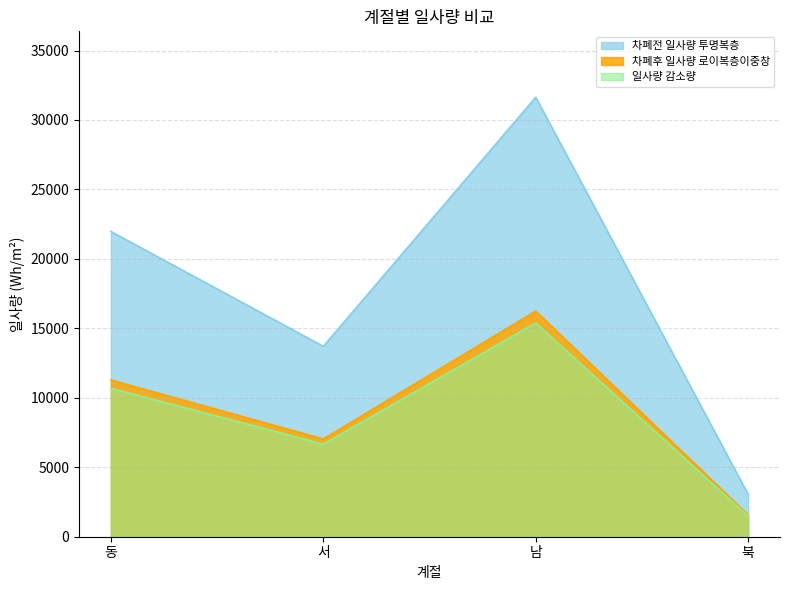

List the series in order of their peak value, lowest first.

일사량 감소량, 차폐후 일사량 로이복층이중창, 차폐전 일사량 투명복층